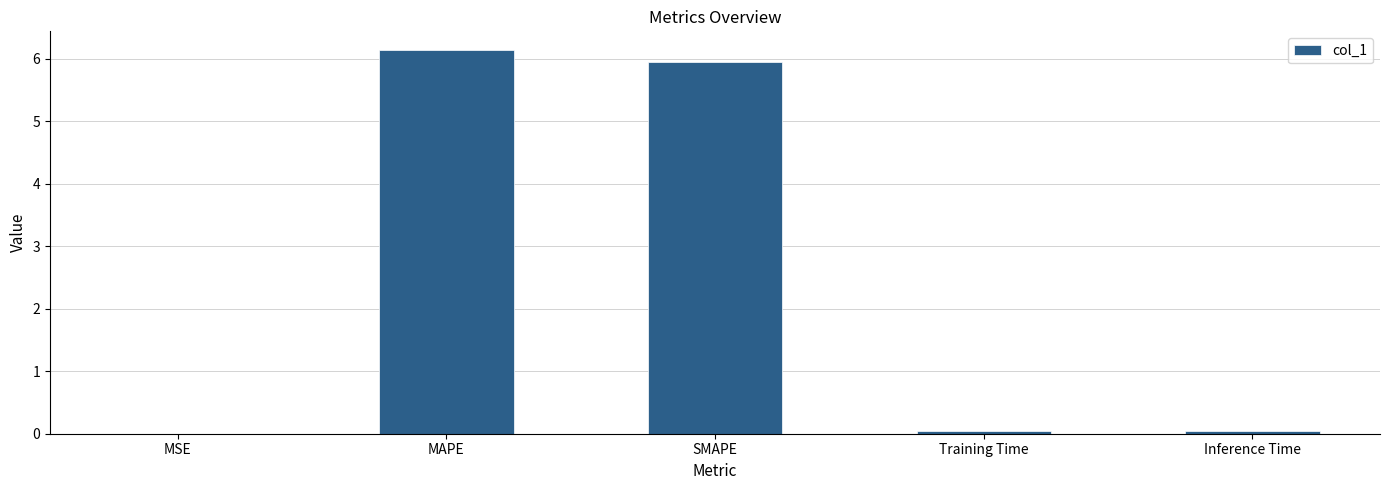

The chart shows a value of 6.1 at MAPE. True or false?

True